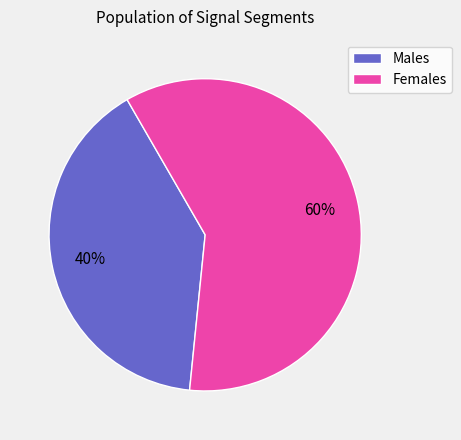

True or false: Females accounts for 70% of the total.

False